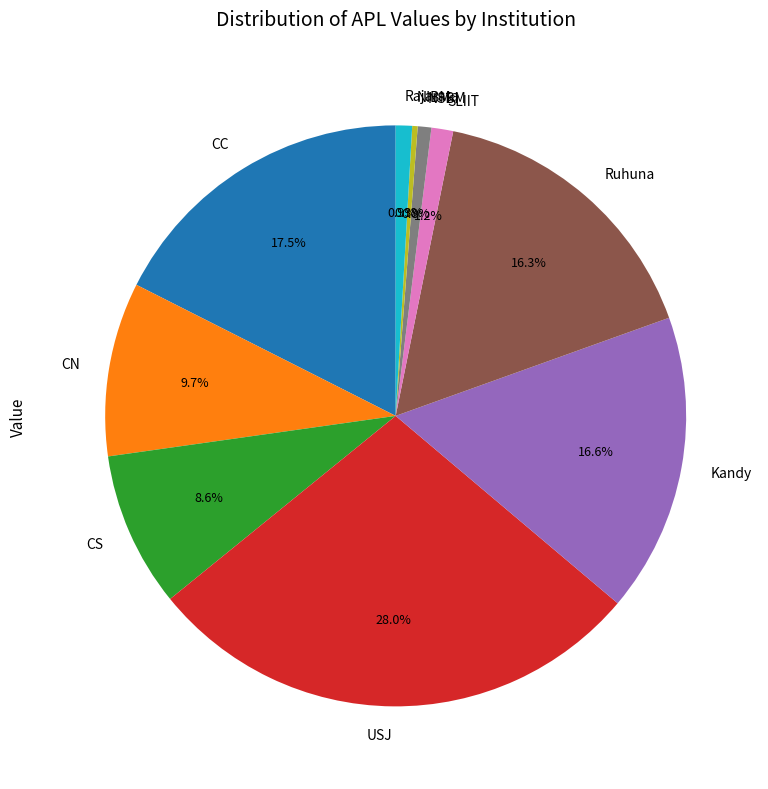

To the nearest percent, what is the difference between the largest and smallest slice percentages?

28%